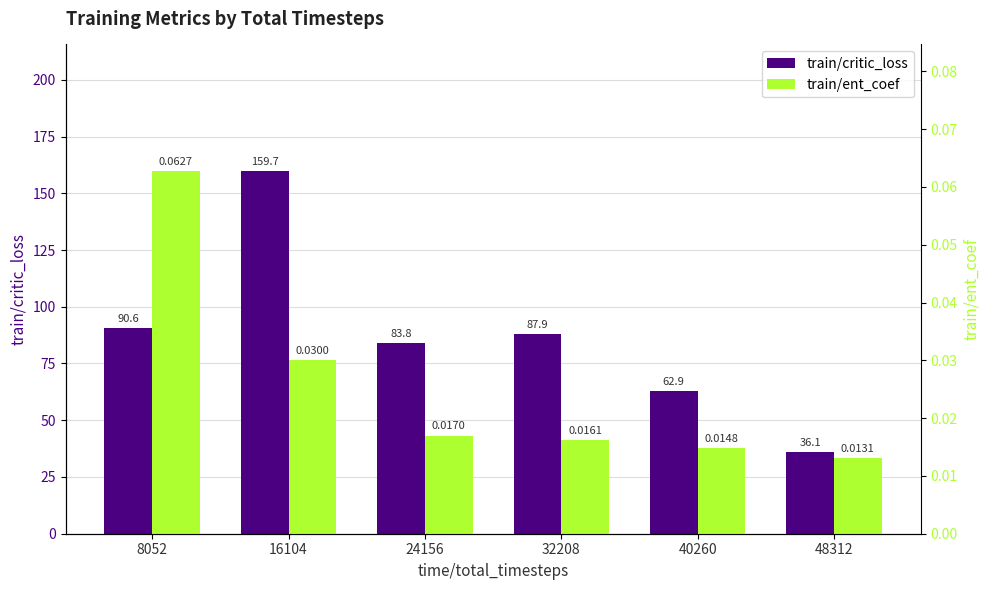

Which series has the largest range (max minus min)?

train/critic_loss